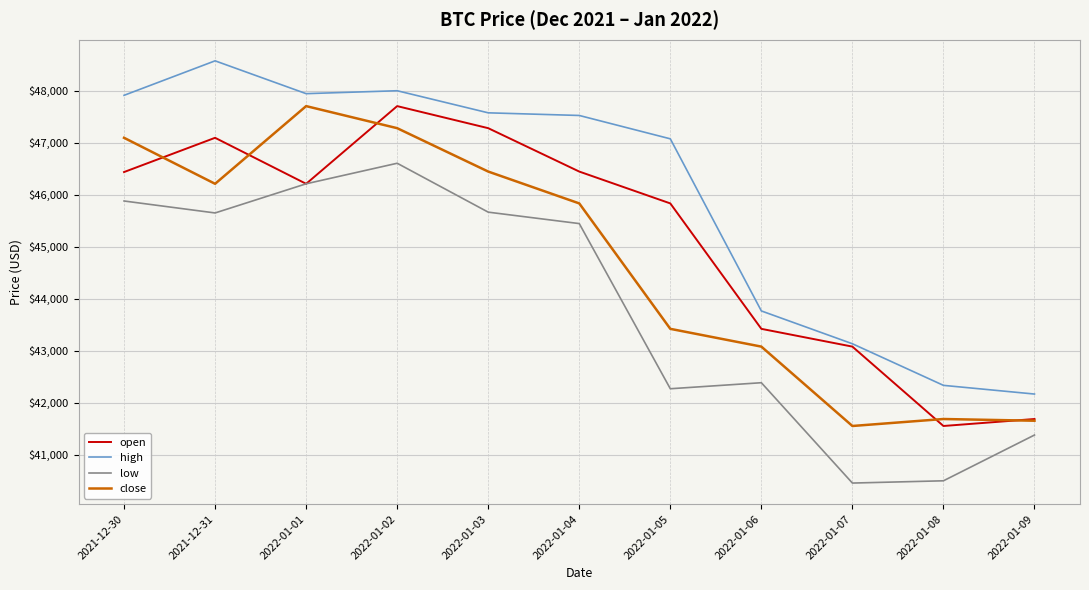

Which series has the largest range (max minus min)?

high